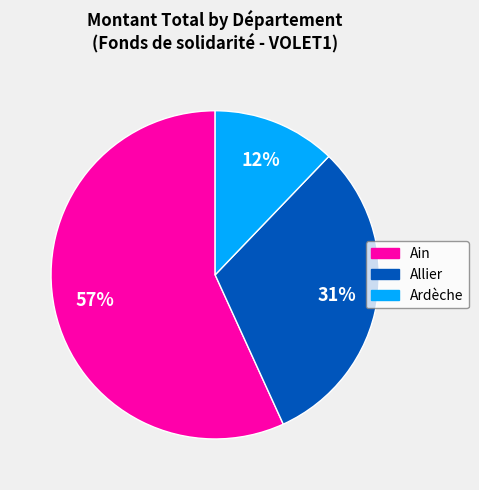

Count the number of slices in the pie.

3